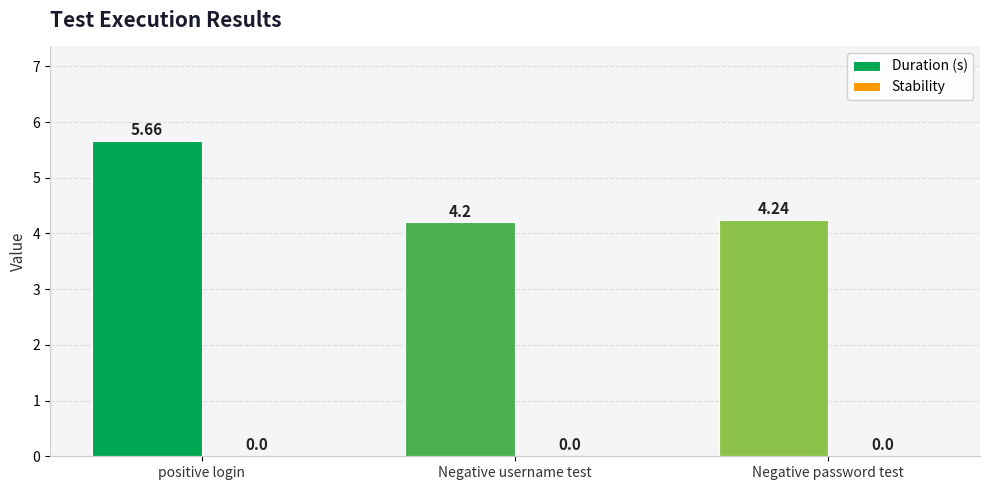

What is the label of the 1st bar from the right?

Negative password test